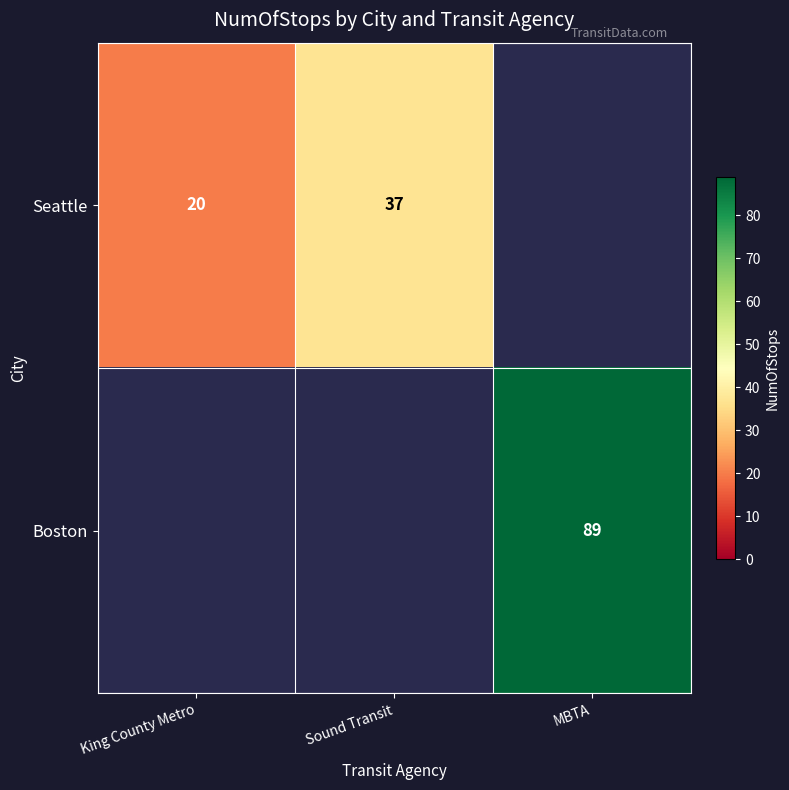

The Seattle series shows 37 at Sound Transit. True or false?

True